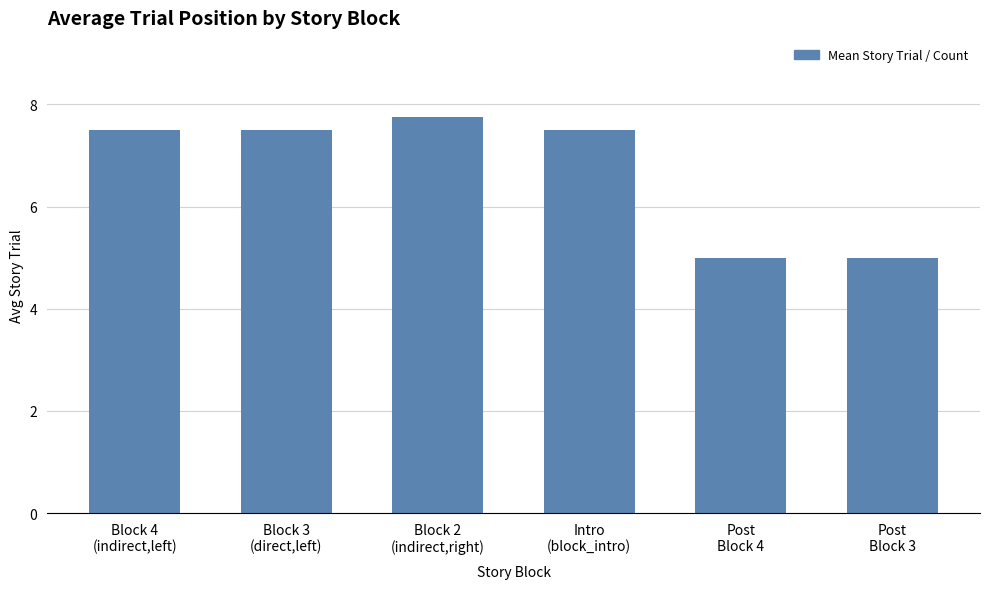

Are the bars horizontal?

No